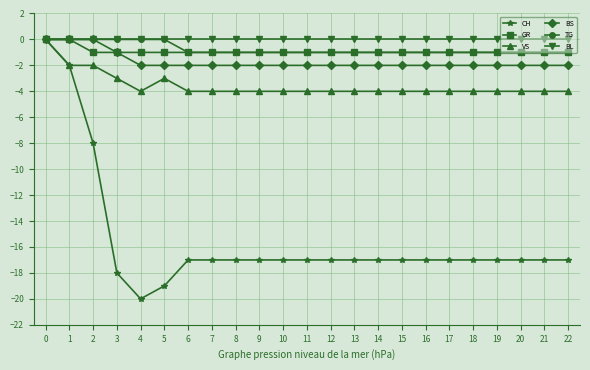

Is this an area chart (filled region under the line)?

No